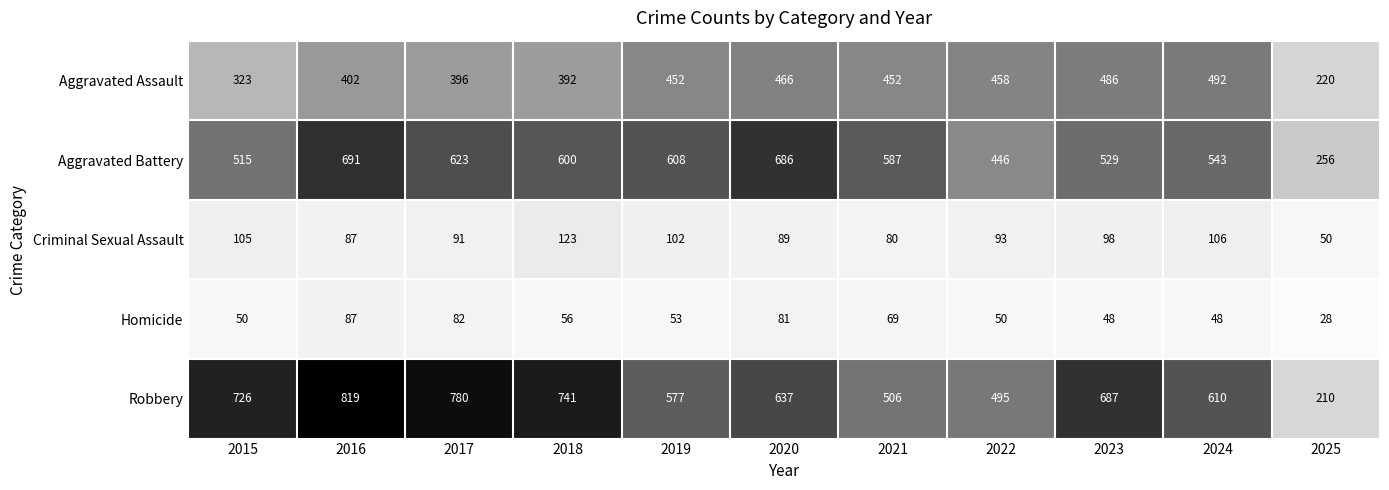

What value does the Aggravated Battery series have at 2016?

691